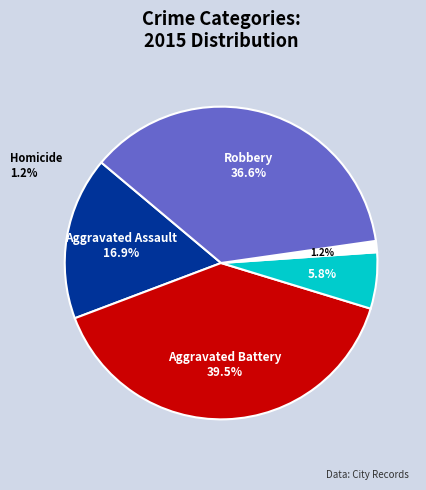

To the nearest percent, what portion does Aggravated Assault represent?

17%